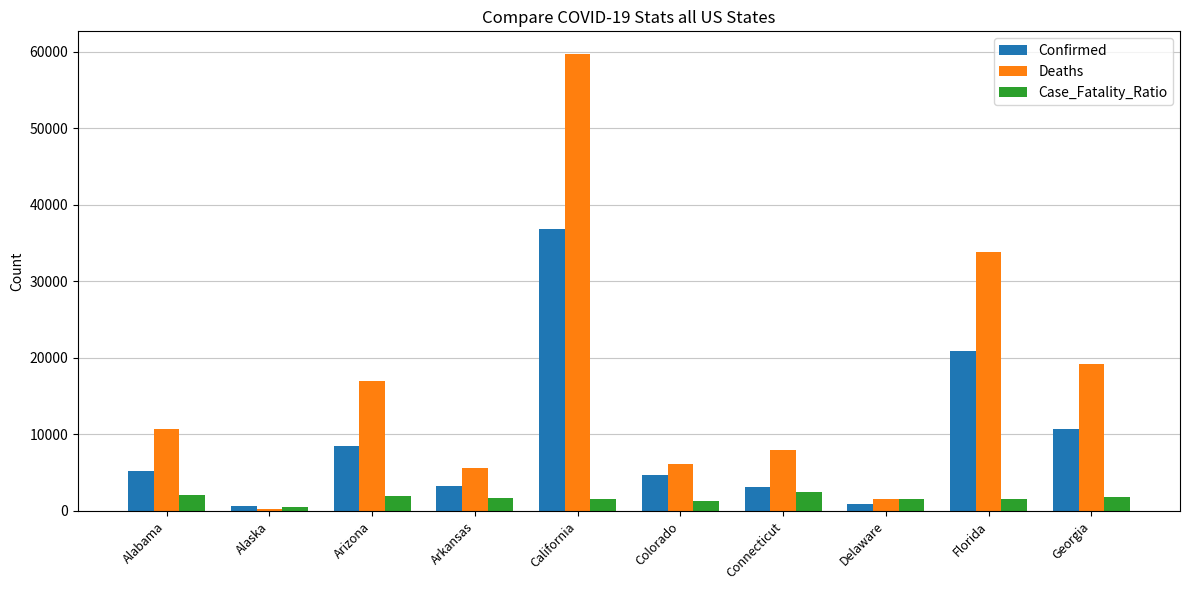

What is the label of the 2nd bar from the right?

Florida